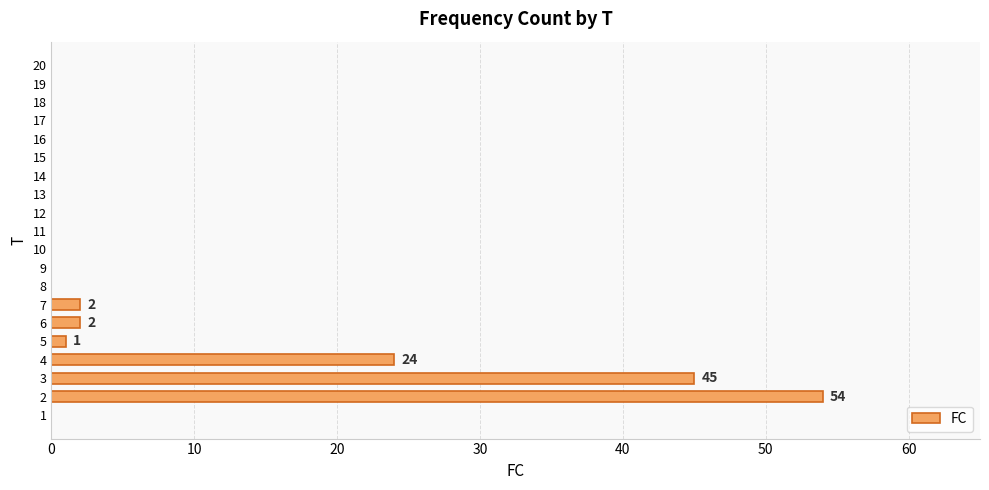

What is the sum of all values?

128